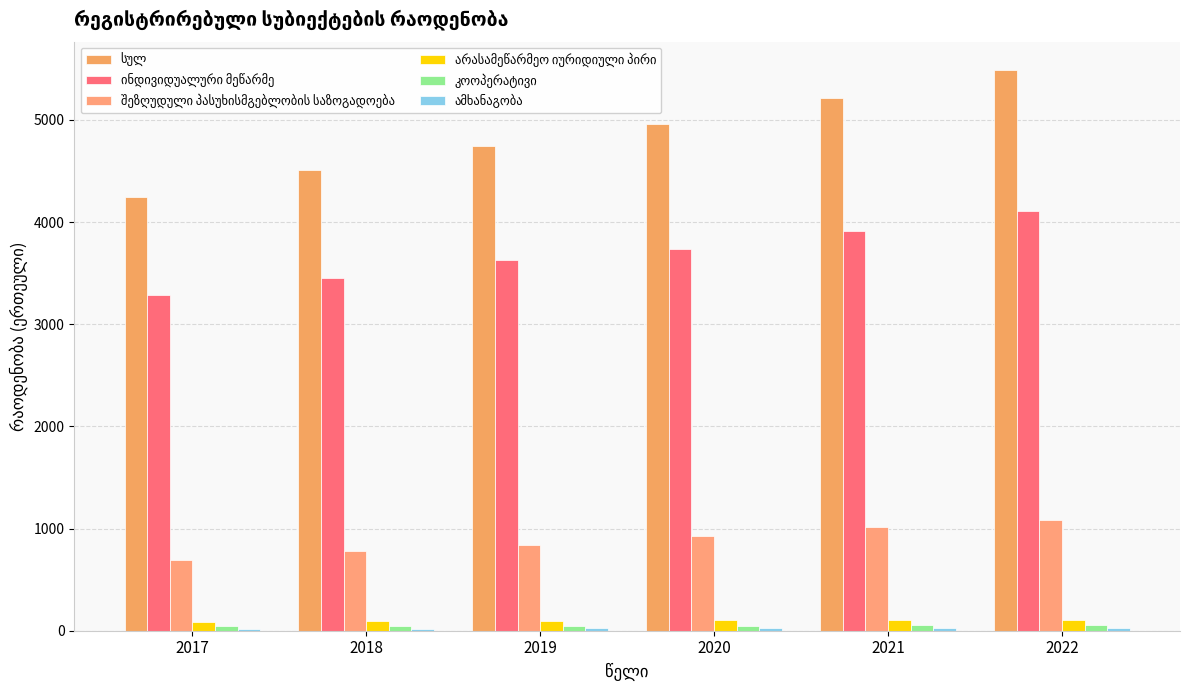

At which category does the chart reach its peak across all series?

2022